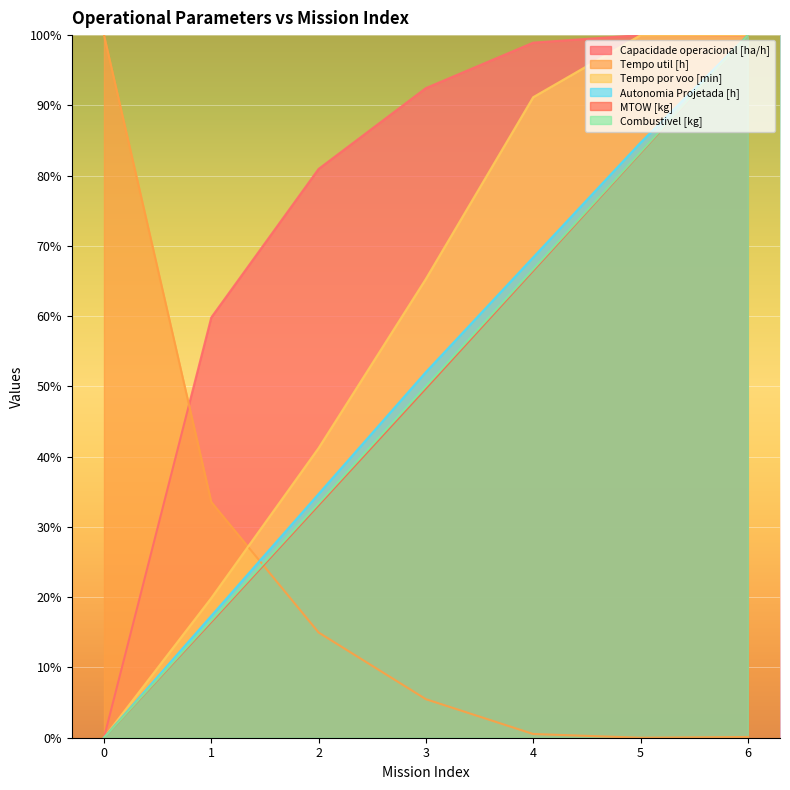

What is the value of the Autonomia Projetada [h] point at the 5th from the left?

68.4